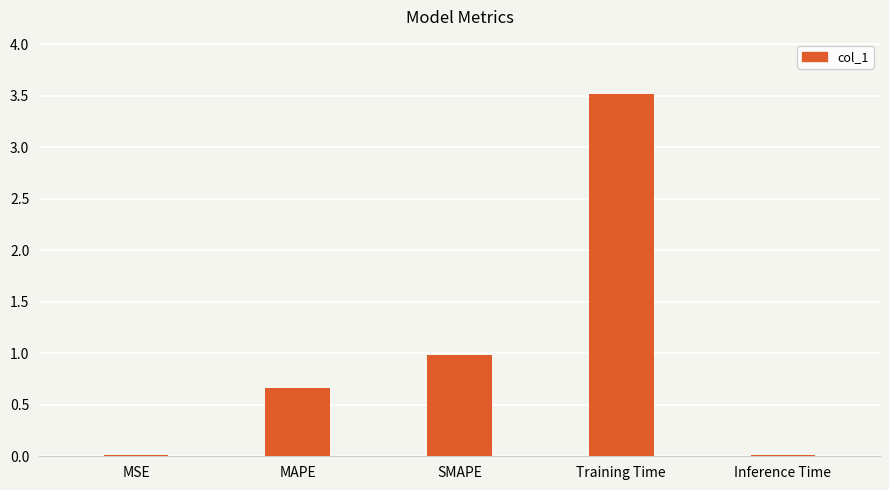

What is the sum of the values at SMAPE and Training Time?

4.5